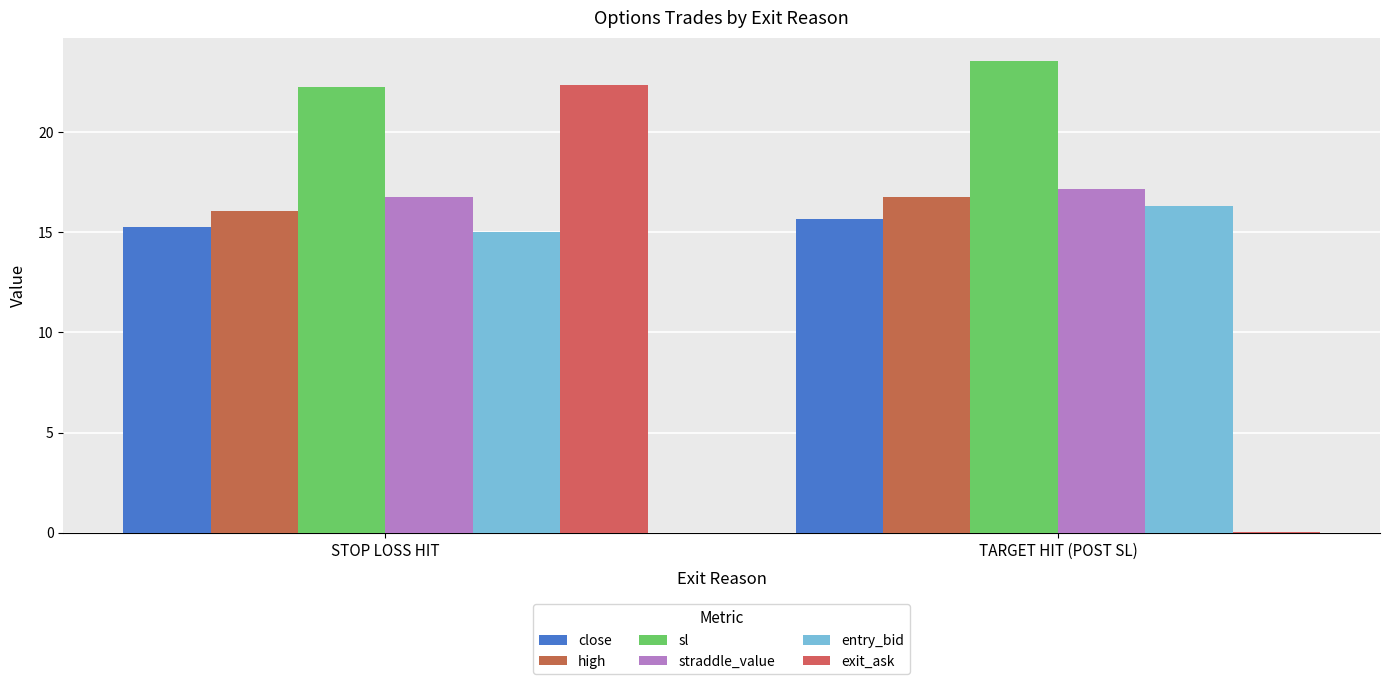

The close series shows 15.2 at STOP LOSS HIT. True or false?

True